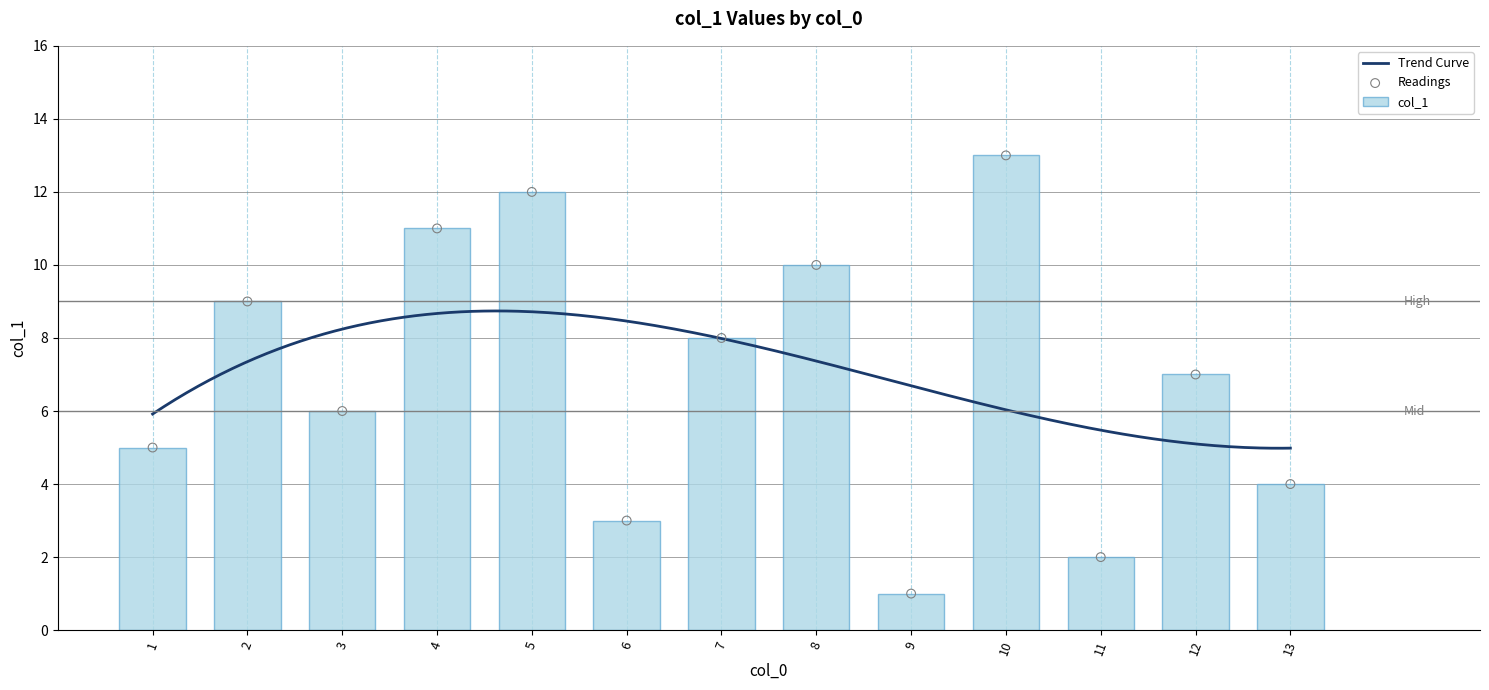

Which has a higher value, 8 or 4?

4